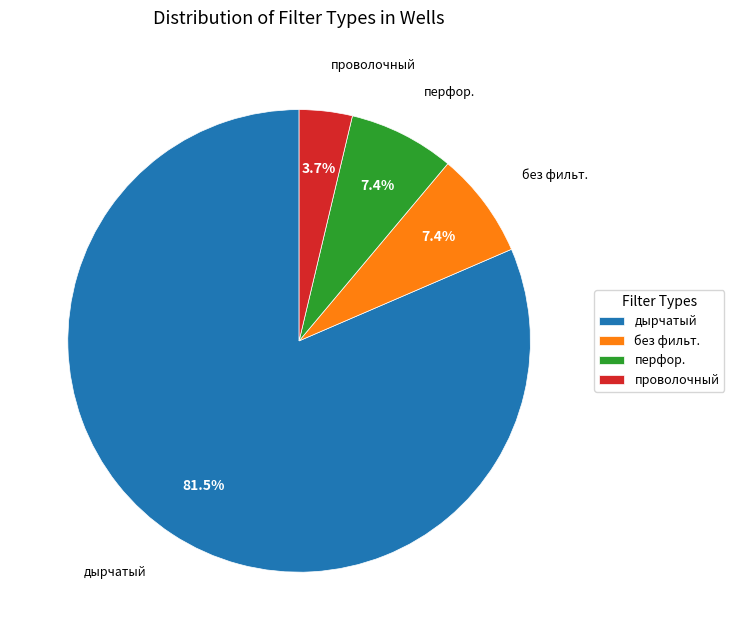

Combined, what portion of the pie is дырчатый and без фильт.?

88.9%